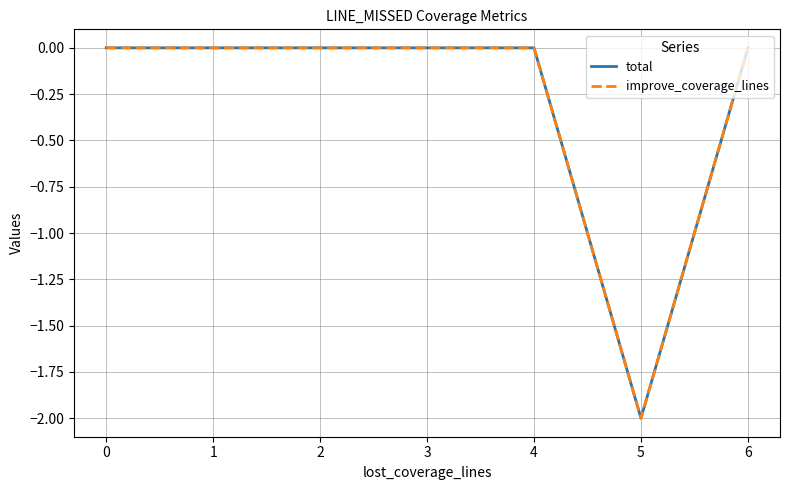

In total, how many points are lower than both neighbors (excluding endpoints)?

1